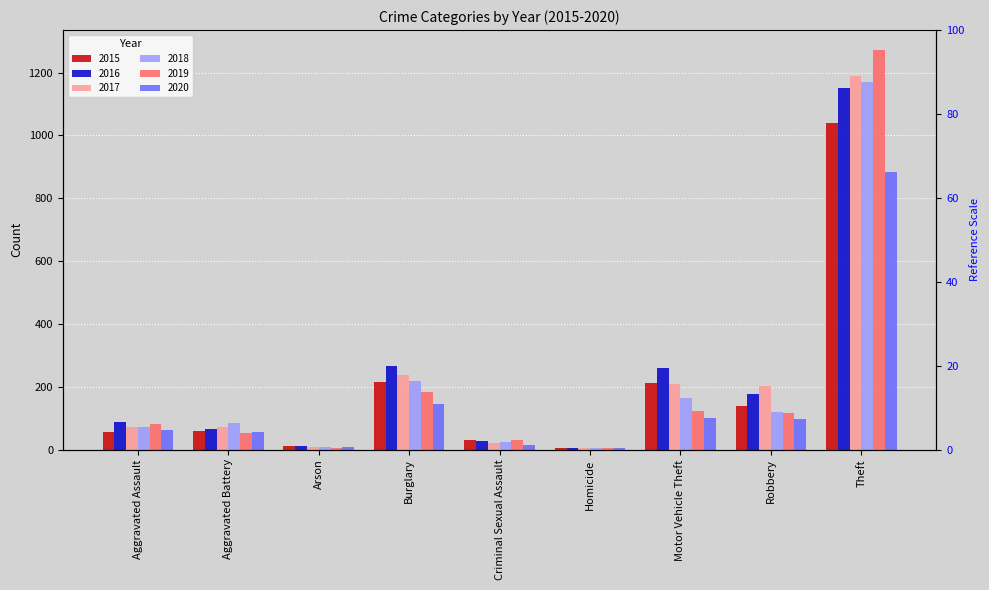

The value of 2019 at Homicide is 2. True or false?

False